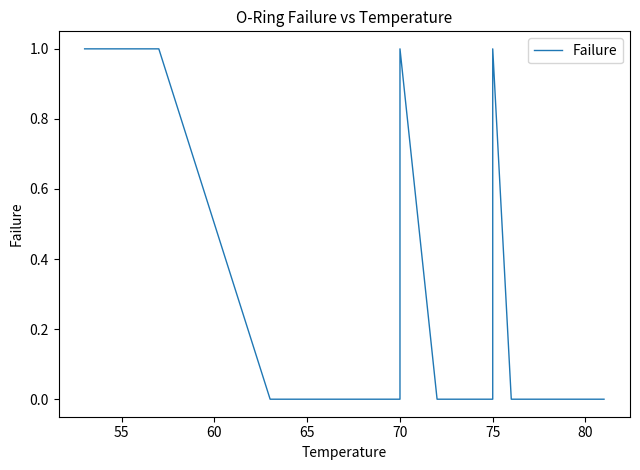

What is the sum of all values?

7